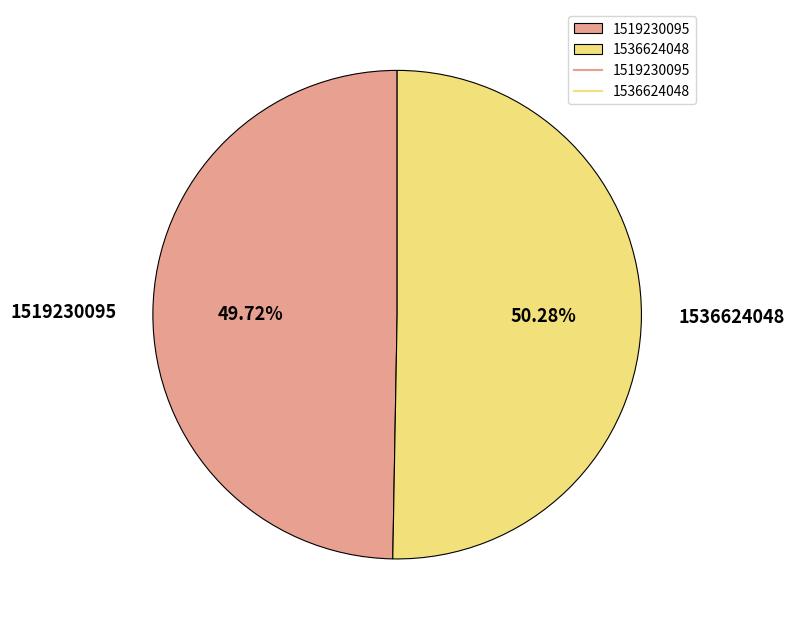

To the nearest percent, what is the combined percentage of 1519230095 and 1536624048?

100%